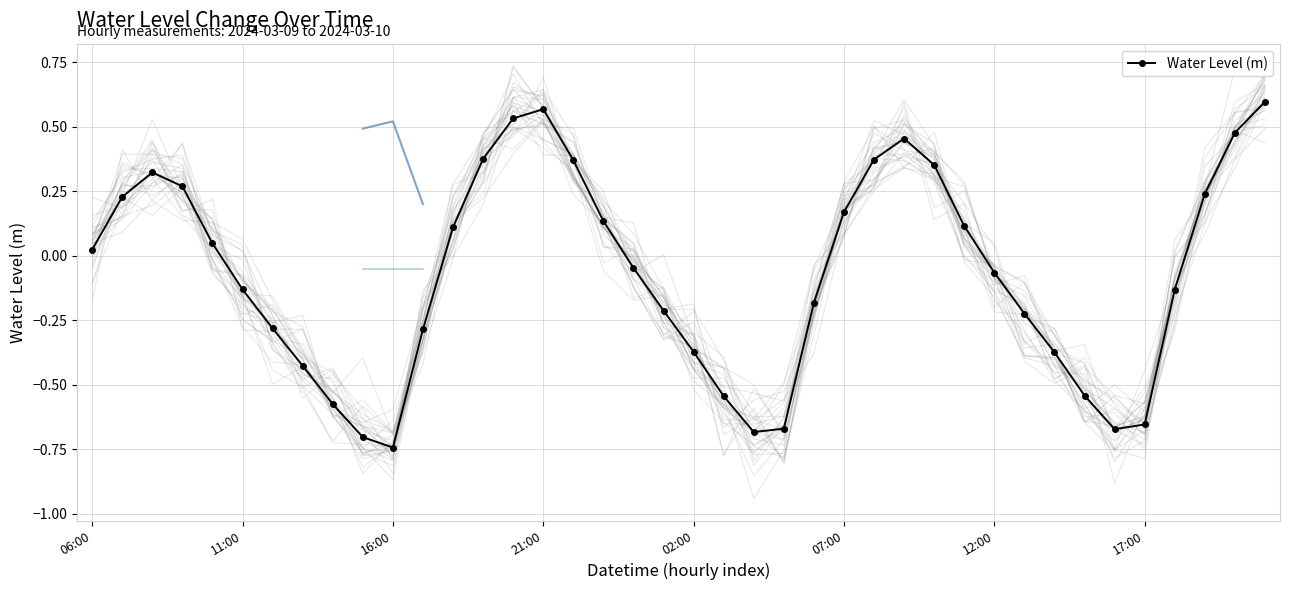

How many interior local valleys does the Water Level (m) series have?

3